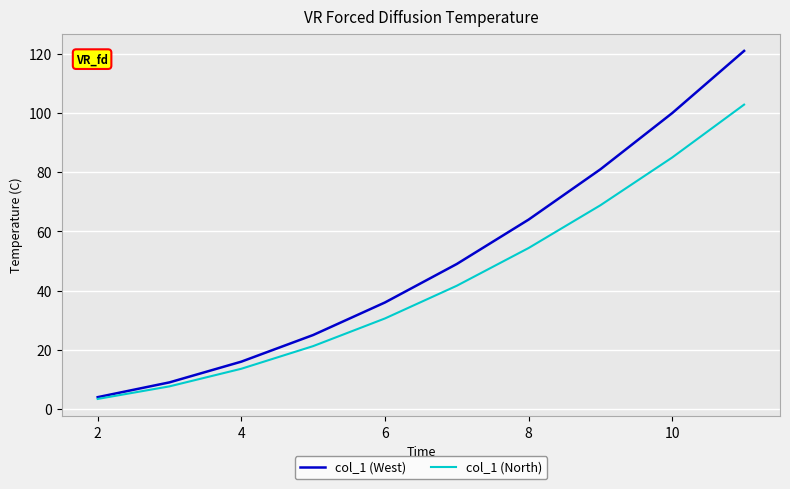

What is the lowest value of the col_1 (North) series?

3.4